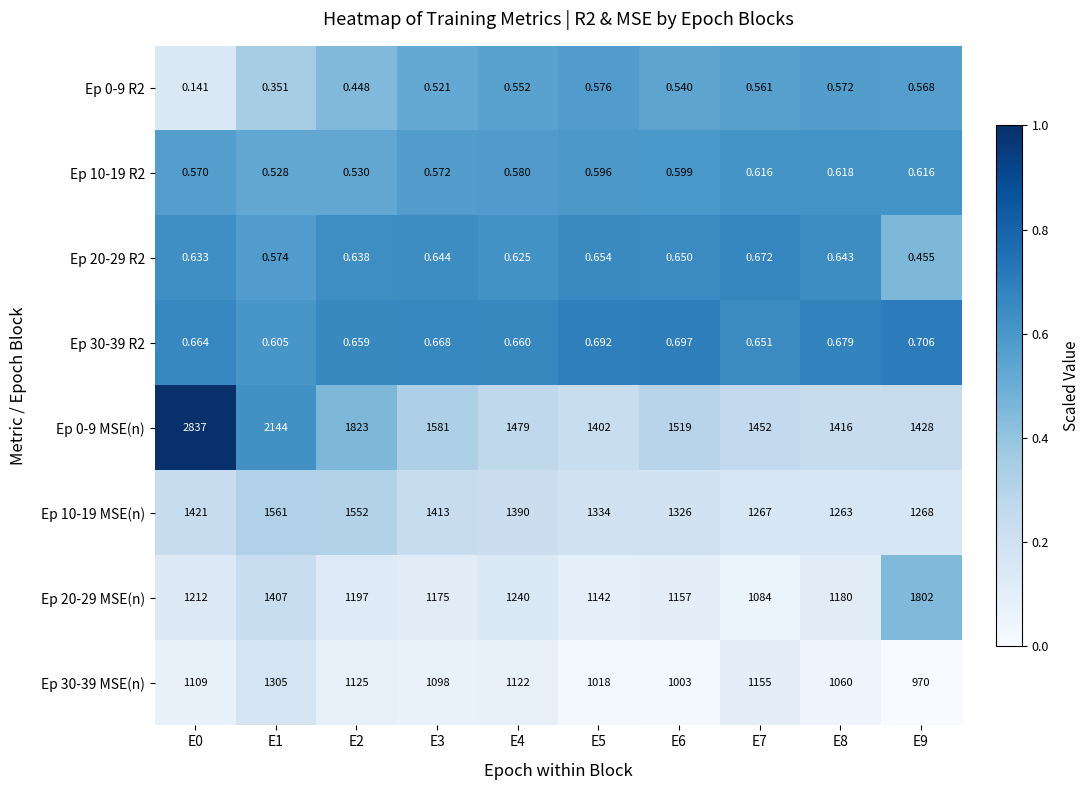

Is the value of Ep 30-39 R2 at E1 greater than the value of Ep 10-19 R2 at E3?

Yes